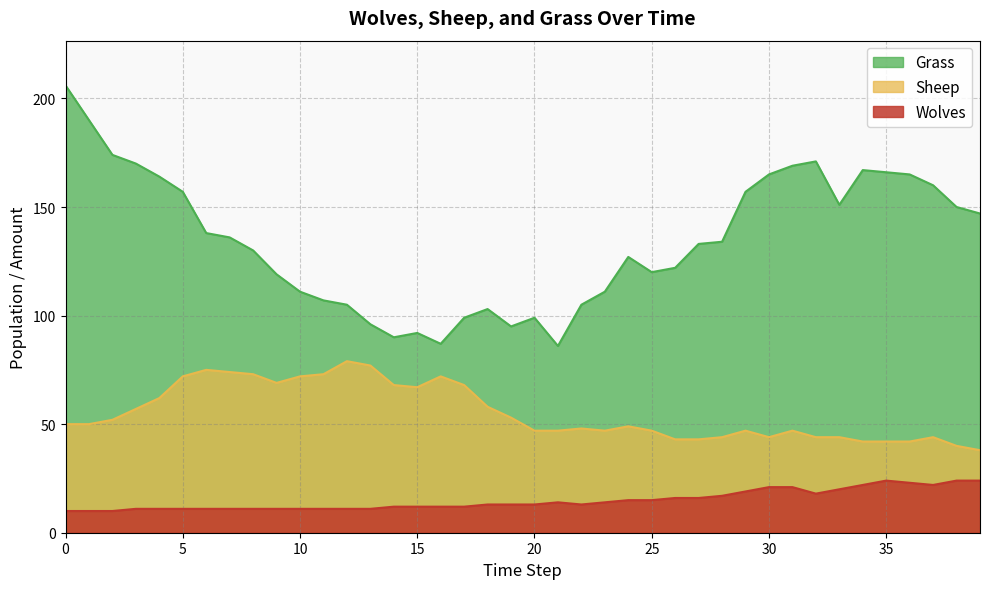

Which series has the largest range (max minus min)?

Grass